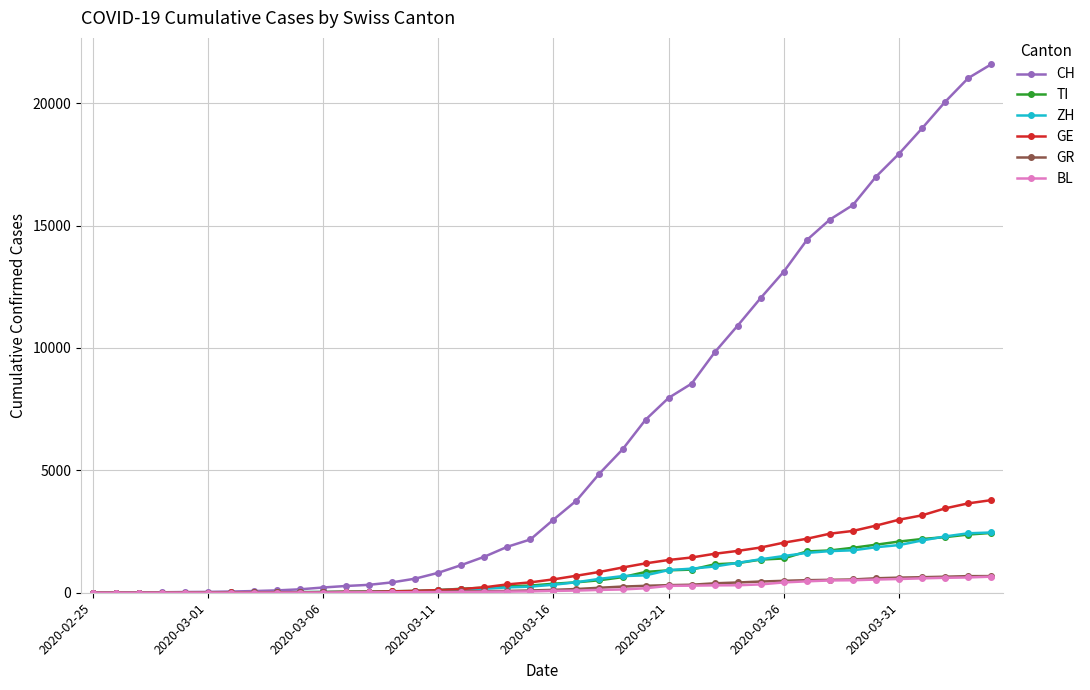

Which series has the largest total across all categories?

CH